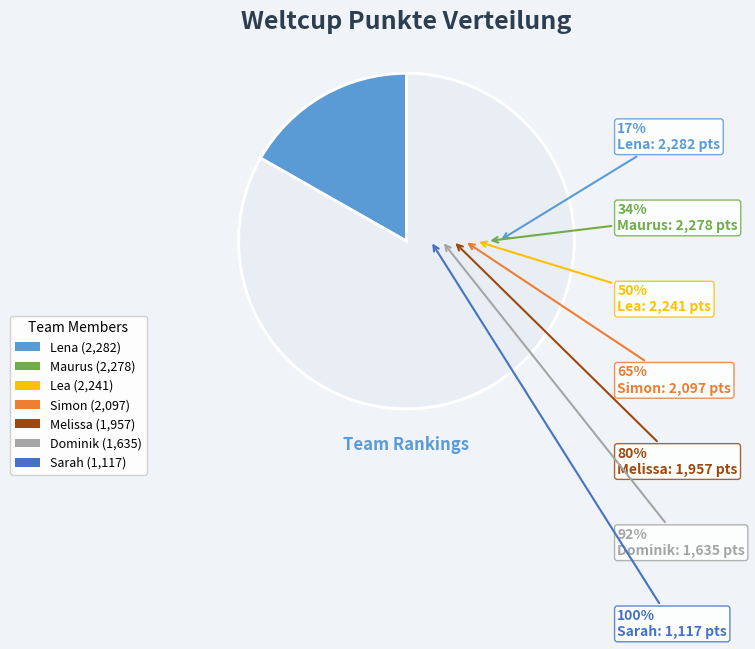

Which category has the smallest portion of the pie?

Sarah